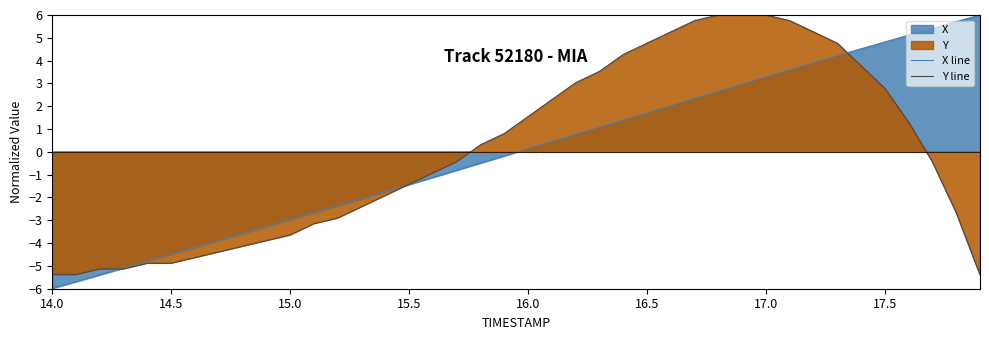

Where does the X line series first go above 0?

16.0